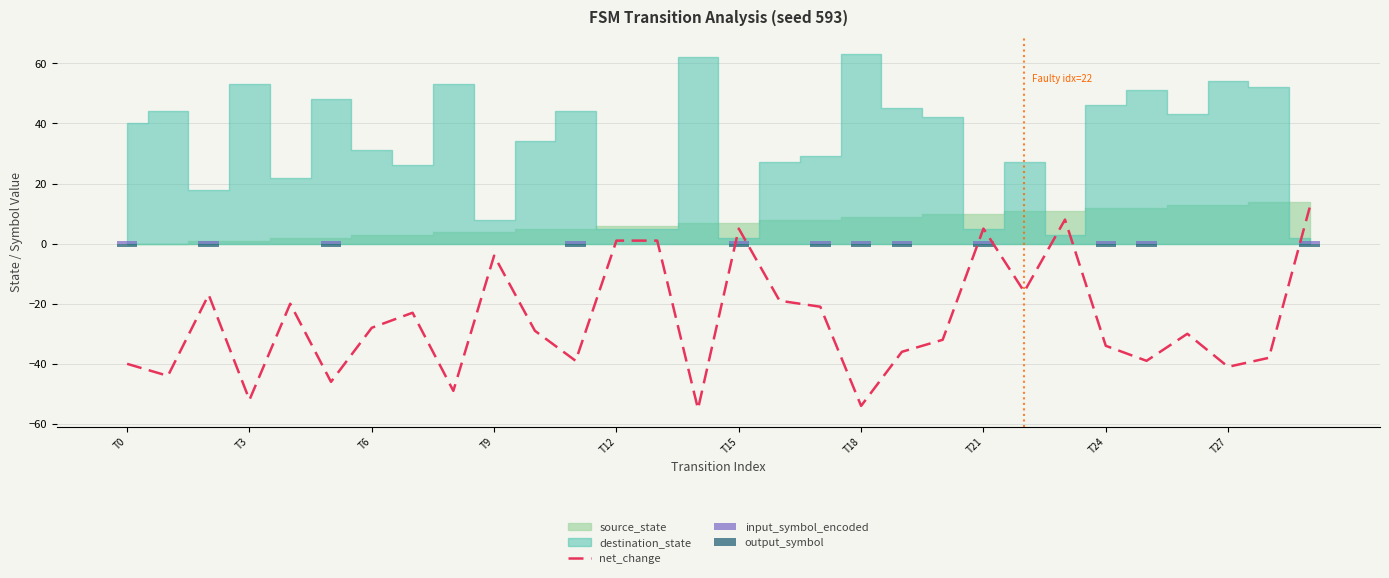

How many negative values does the output_symbol series have?

12